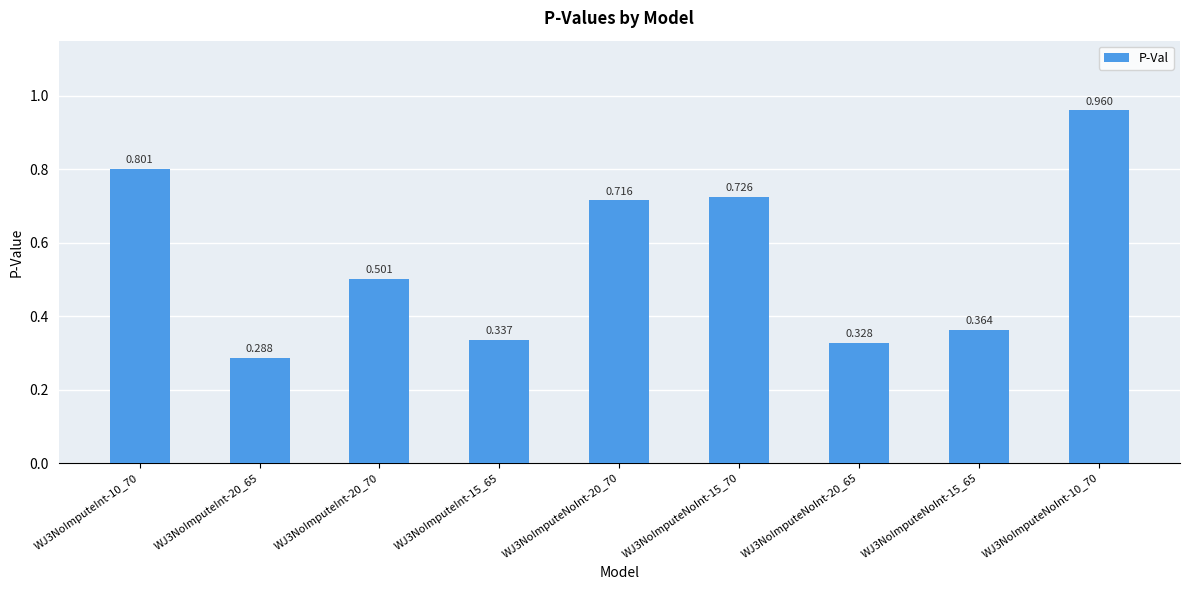

How many distinct data groups are displayed?

1